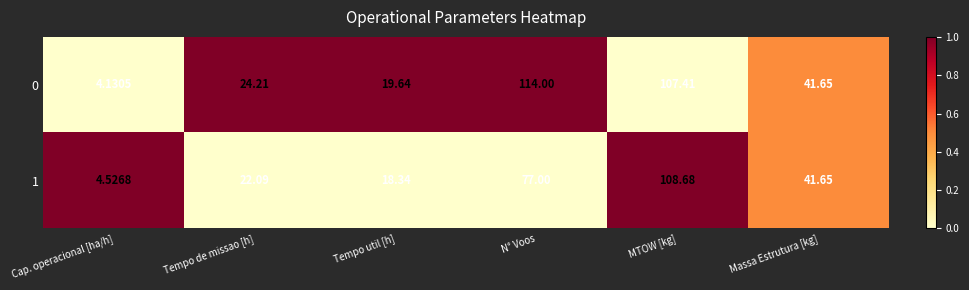

Is the value of 1 at Tempo de missao [h] greater than the value of 0 at Massa Estrutura [kg]?

No